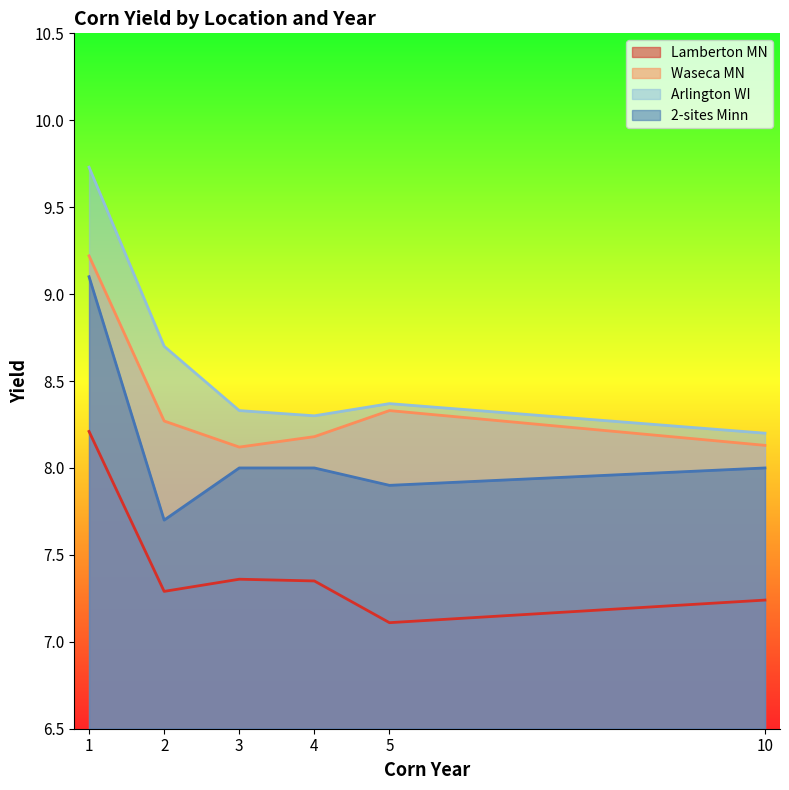

True or false: 2-sites Minn and Waseca MN intersect in this chart.

False